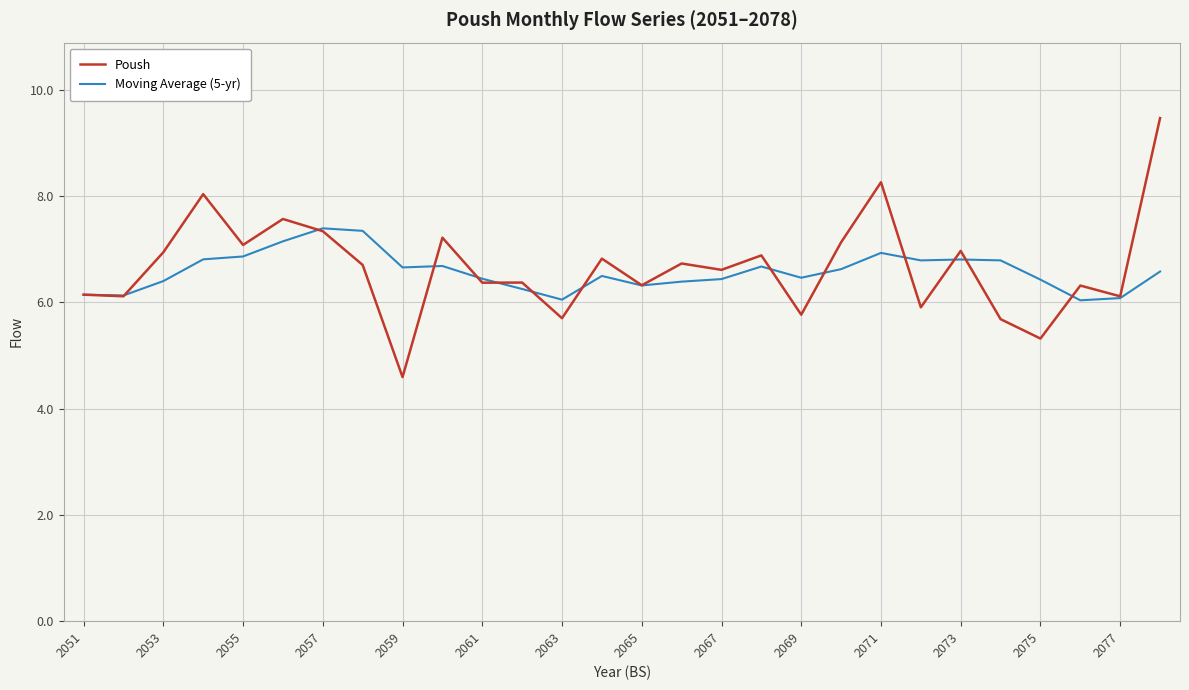

Which series has the largest range (max minus min)?

Poush